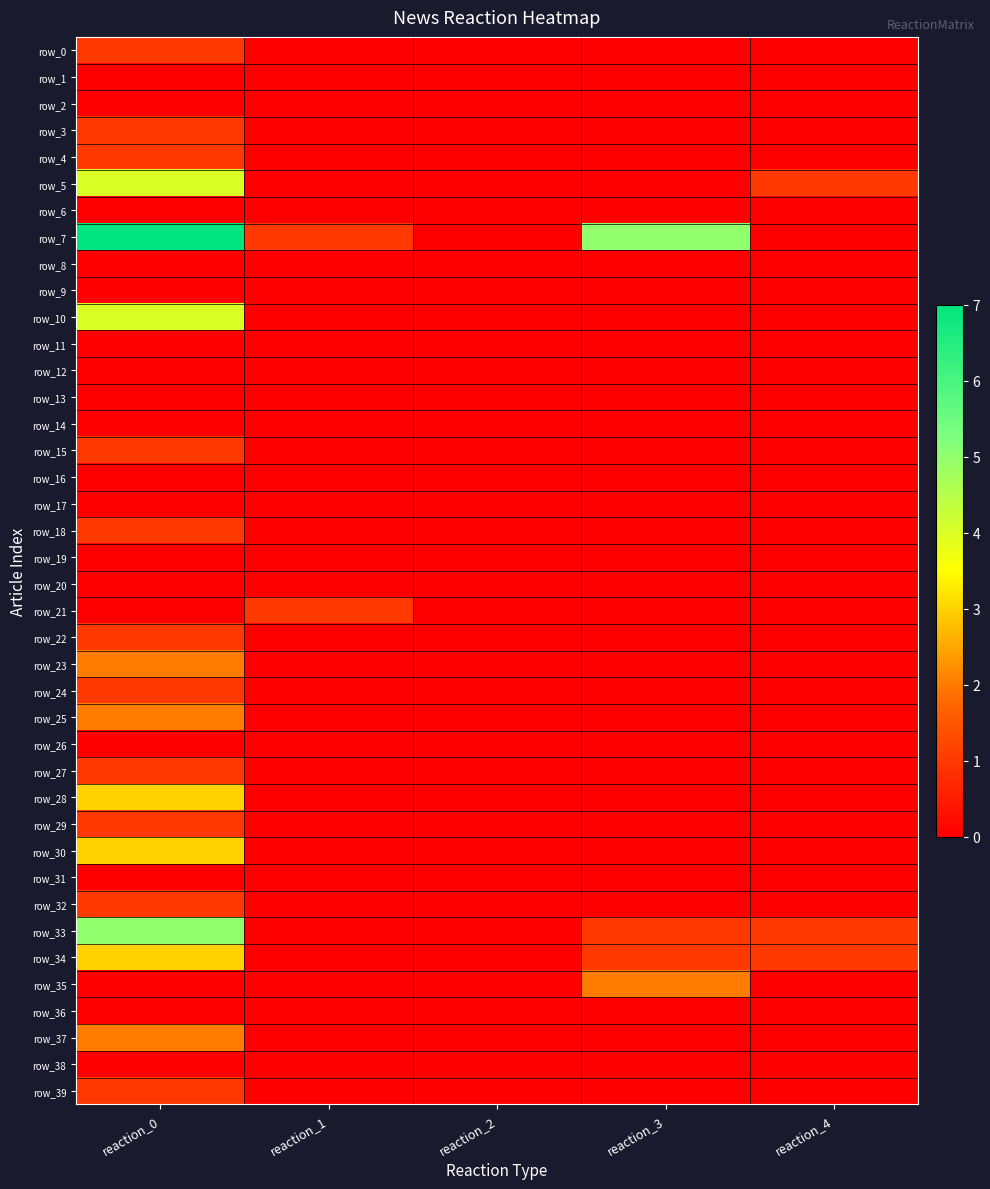

Which series has the largest range (max minus min)?

row_7